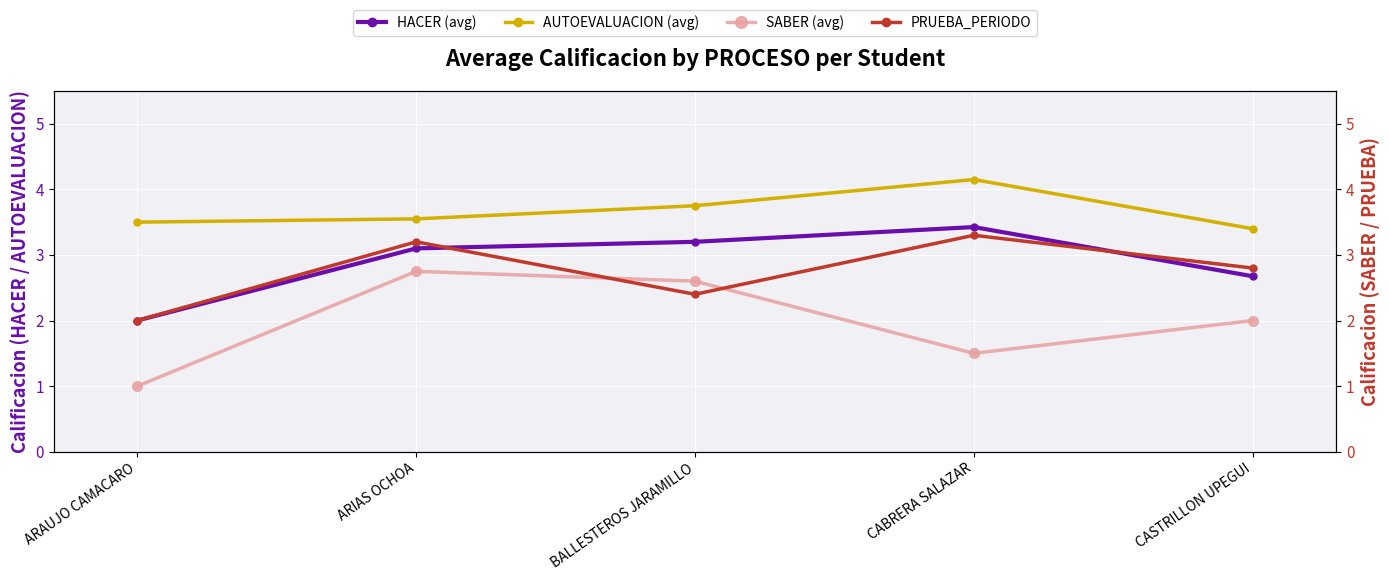

At which category is the sum across all series the highest?

ARIAS OCHOA